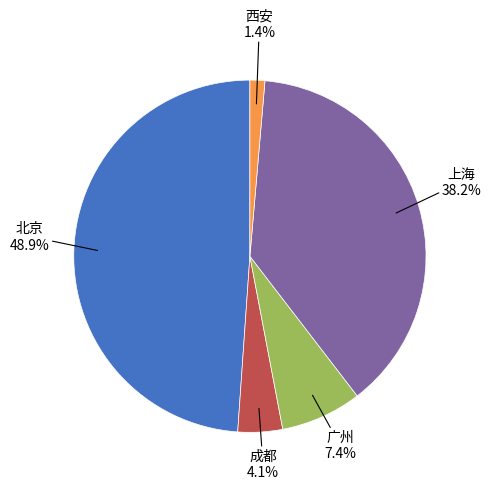

Does any single category account for the majority?

No